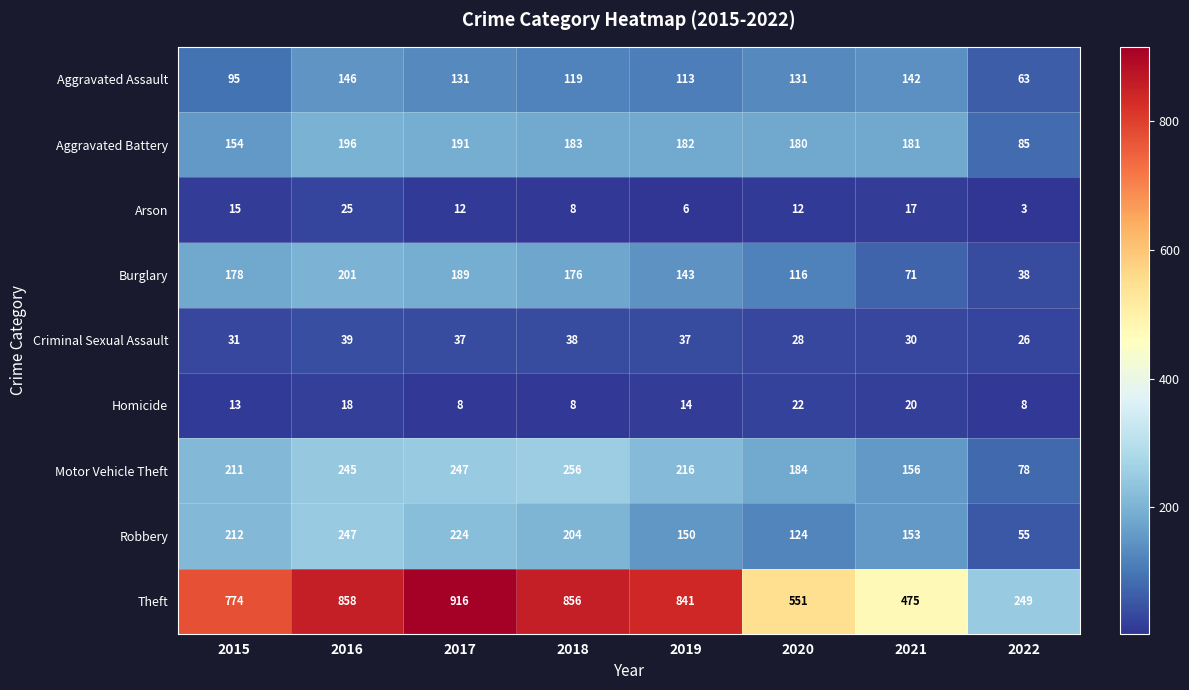

Which label corresponds to the largest value in the chart?

2017